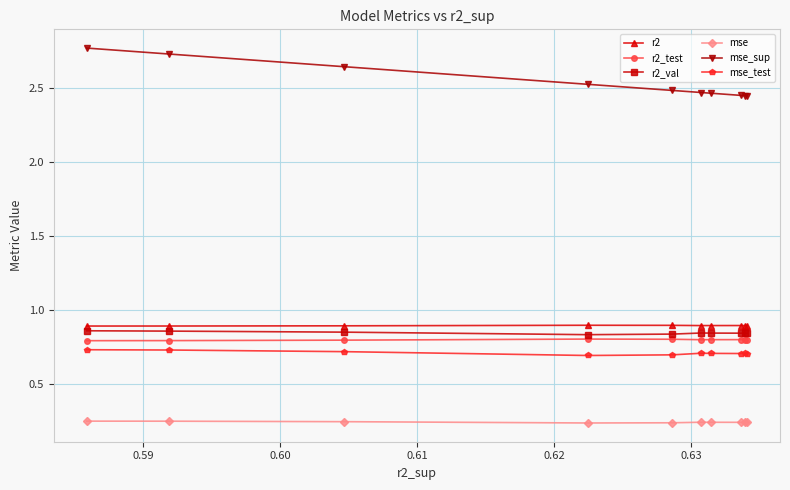

Which series has the widest spread of values?

mse_sup